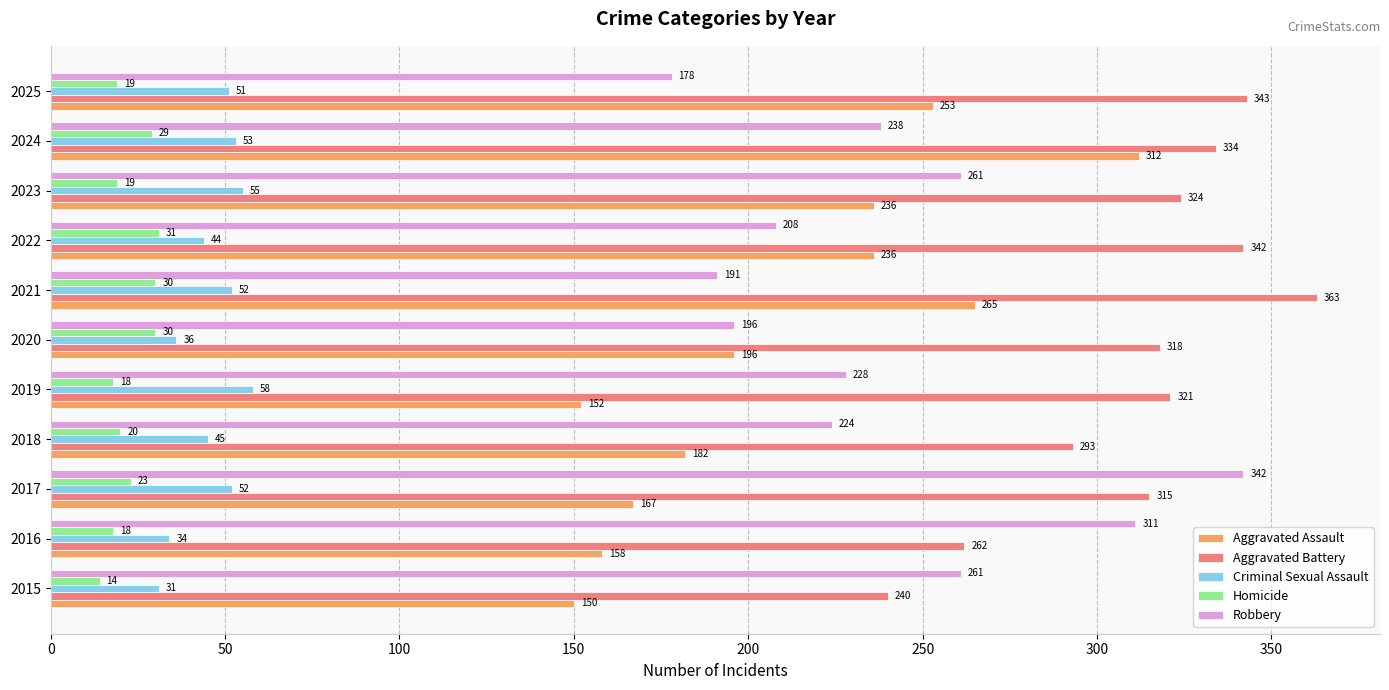

What is the difference between the maximum and minimum values in the Robbery series?

164